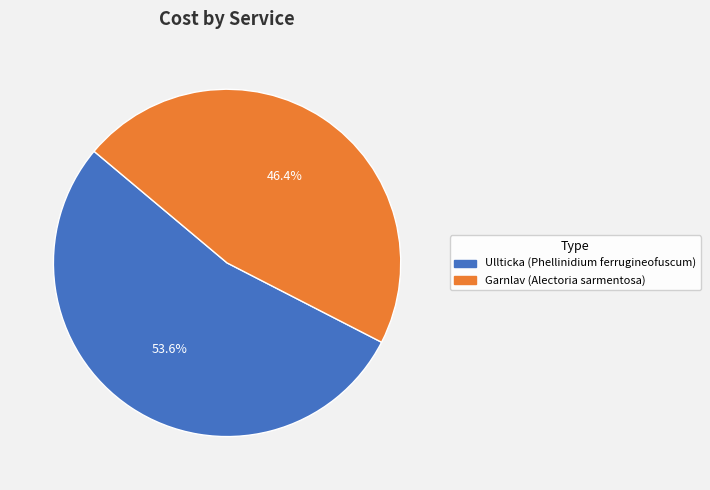

Rank the categories by value from highest to lowest.

Ullticka (Phellinidium ferrugineofuscum), Garnlav (Alectoria sarmentosa)